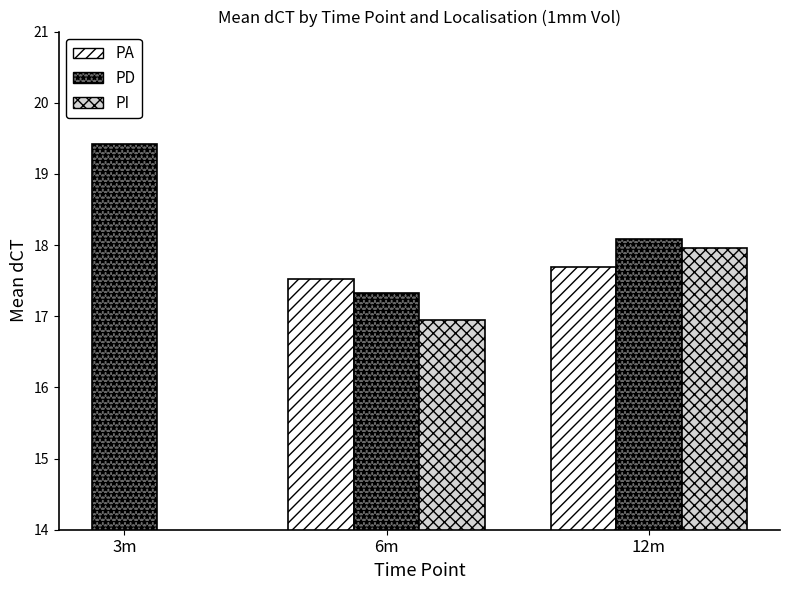

Which label corresponds to the smallest value in the chart?

3m